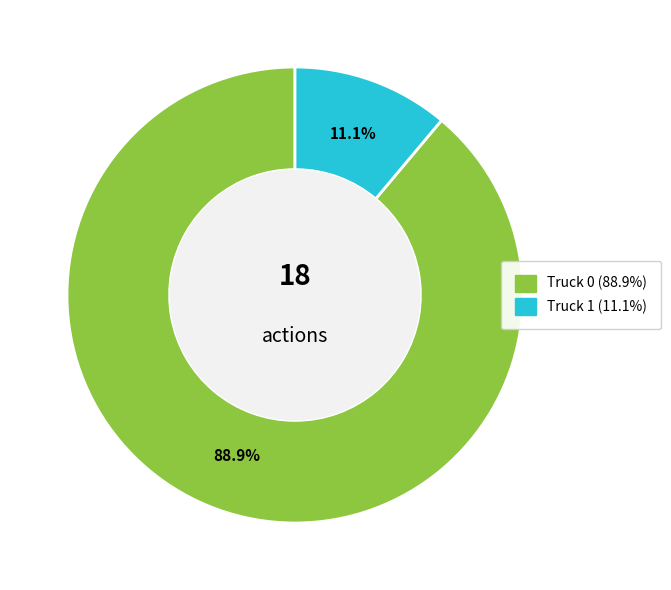

To the nearest percent, what is the average slice percentage?

50%